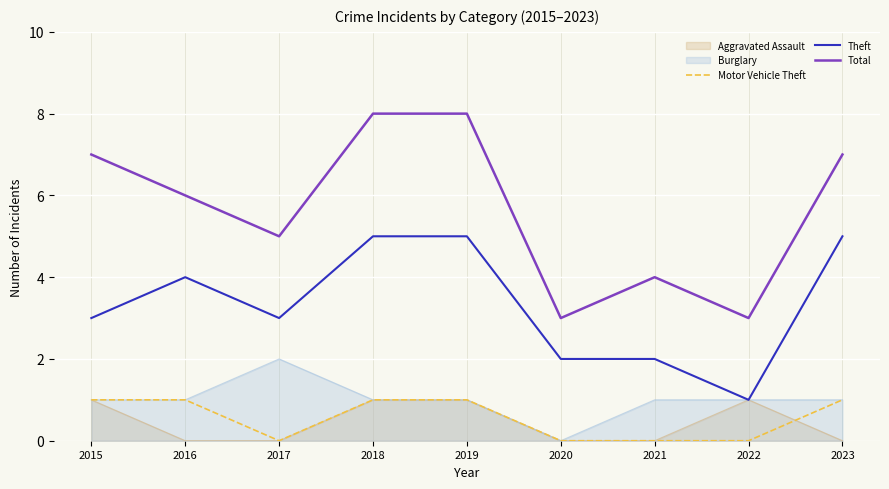

At which label does Theft first exceed 3?

2016